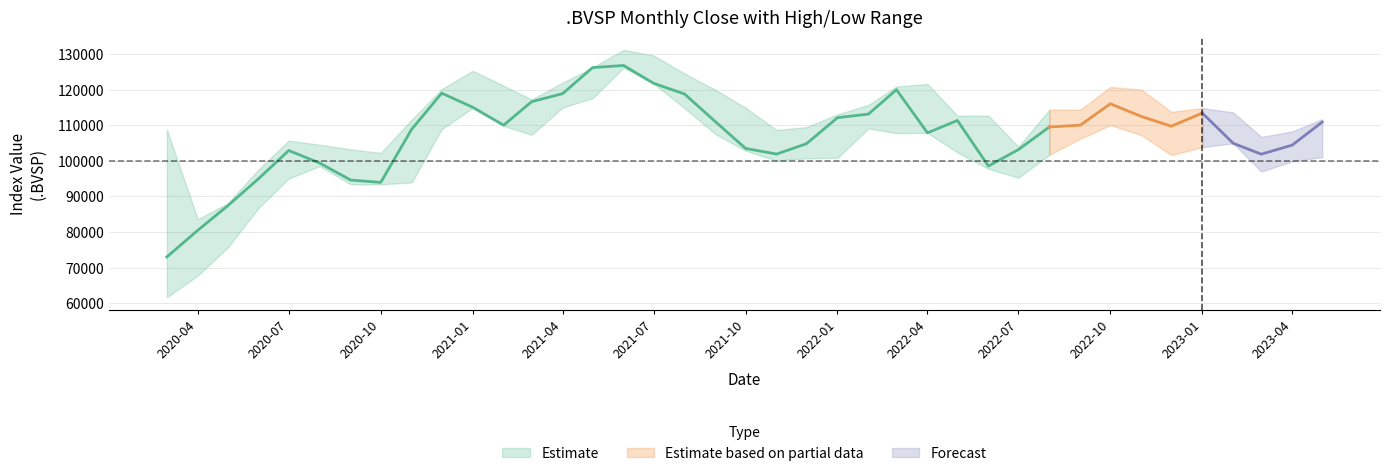

Reading right to left, what are all the values shown in this chart?

close: 38=110905.5	37=104431.6	36=101882.2	35=104931.9	34=113430.5	33=109734.6	32=112486.0	31=116037.1	30=110036.8	29=109522.9	28=103164.7	27=98541.9	26=111350.5	25=107876.2	24=119999.2	23=113141.9	22=112143.5	21=104822.4	20=101915.4	19=103500.7	18=110979.1	17=118781.0	16=121800.8	15=126801.7	14=126215.7	13=118893.8	12=116633.7	11=110035.2	10=115067.6	9=119017.2	8=108893.3	7=93952.4	6=94603.4	5=99369.1	4=102912.2	3=95055.8	low=87402.6	high=80505.9	close=73019.8
high: 38=111705.5	37=108277.0	36=106724.0	35=113597.6	34=114835.4	33=113760.8	32=120039.4	31=120751.6	30=114392.4	29=114375.4	28=103989.5	27=112709.0	26=112690.1	25=121628.2	24=120900.0	23=115734.4	22=113057.0	21=109492.9	20=108669.2	19=114926.9	18=119941.9	17=124536.2	16=129619.8	15=131190.3	14=126215.7	13=121974.2	12=117248.5	11=121116.6	10=125323.5	9=120149.9	8=111603.4	7=102217.6	6=103225.6	5=104523.3	4=105703.6	3=97693.5	low=88090.7	high=83598.0	close=108803.6
low: 38=101063.5	37=99897.8	36=96996.8	35=104931.9	34=103852.3	33=101632.0	32=107245.1	31=110047.6	30=106243.5	29=101694.0	28=95266.9	27=97758.4	26=102386.2	25=107876.2	24=107780.9	23=109125.2	22=100849.6	21=100726.9	20=100074.6	19=102854.0	18=107520.1	17=114801.0	16=121748.2	15=126184.1	14=117630.6	13=114990.5	12=107319.1	11=109827.1	10=114886.5	9=108897.3	8=93967.6	7=93386.6	6=93408.2	5=98513.3	4=95061.6	3=86836.6	low=75696.9	high=67802.5	close=61690.5